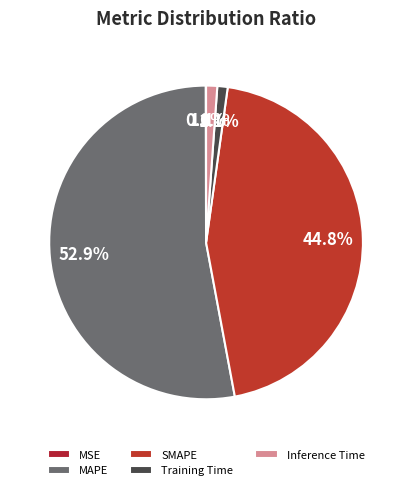

To the nearest percent, what percentage of the pie is Training Time?

1%